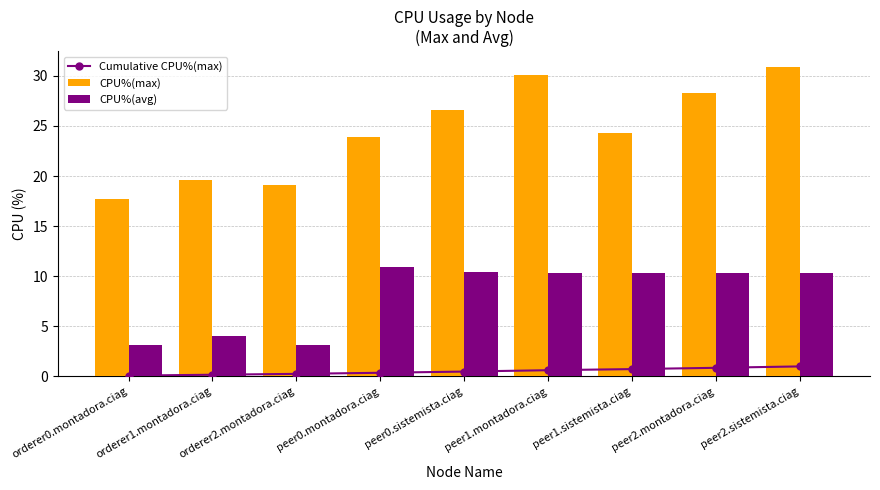

Reading left to right, extract all data points from this chart.

Cumulative CPU%(max): 0.1	0.2	0.3	0.4	0.5	0.6	0.7	0.9	1.0
CPU%(max): 17.8	19.6	19.1	23.9	26.6	30.1	24.3	28.3	30.9
CPU%(avg): 3.1	4.0	3.2	10.9	10.4	10.3	10.3	10.3	10.3